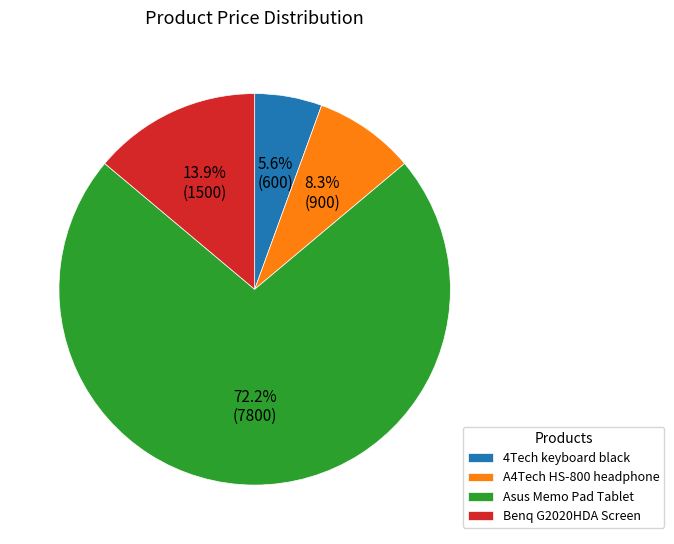

To the nearest percent, what is the average slice percentage?

25%